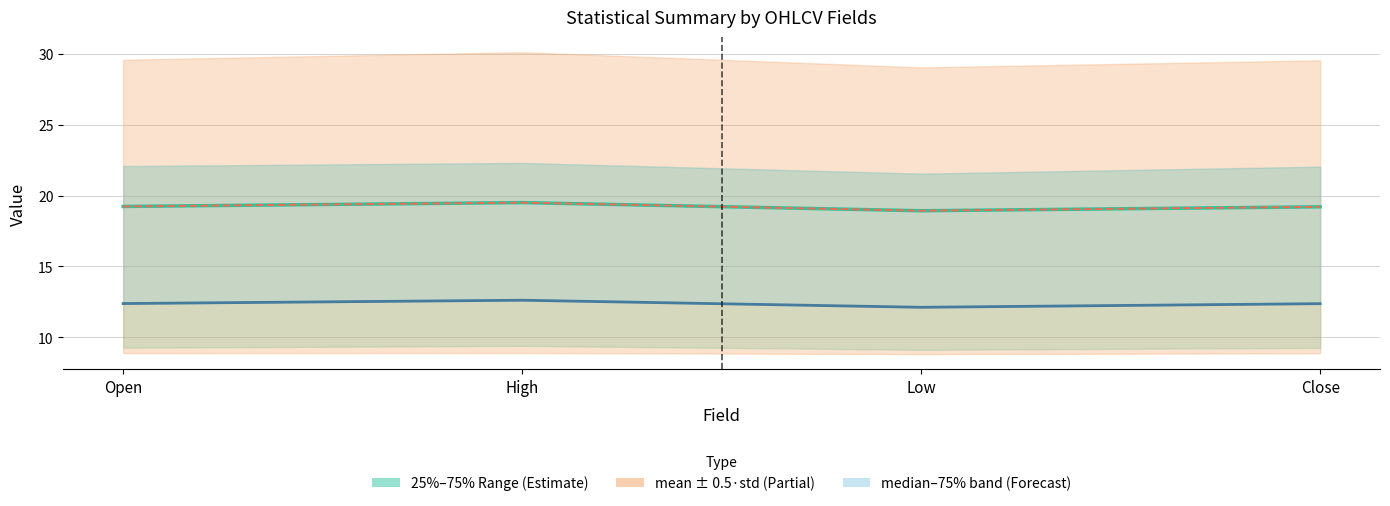

What is the label of the 3rd point from the right?

High